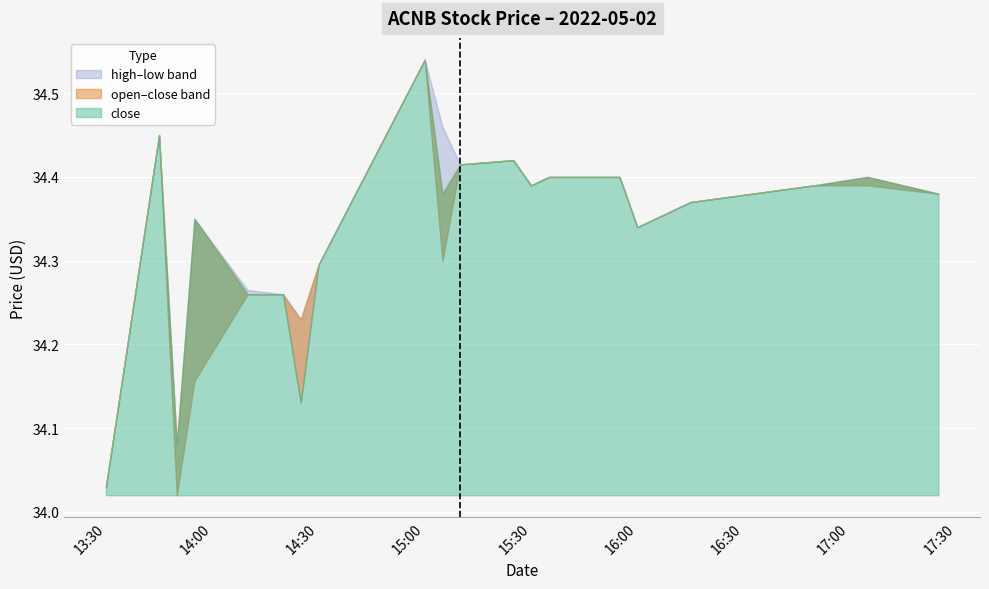

At how many categories does at least one series exceed 34?

20